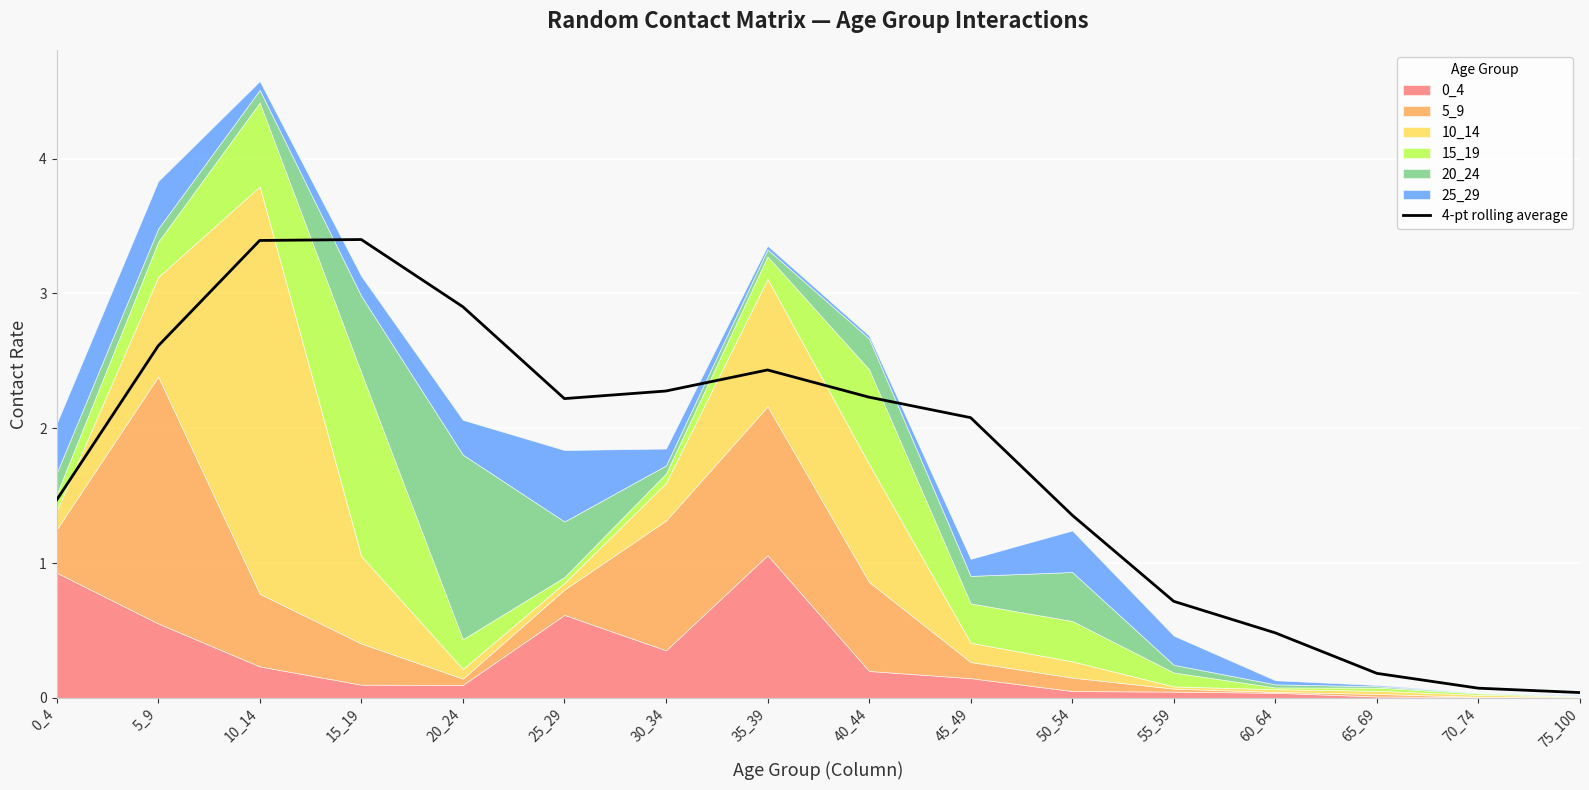

What is the sum of all values?

27.9